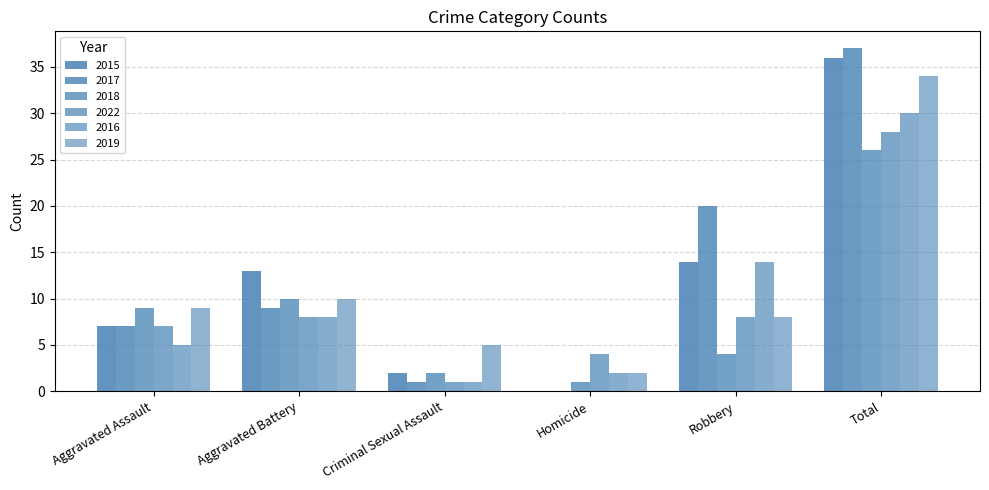

What is the value of the 2019 bar at the 3rd from the left?

5